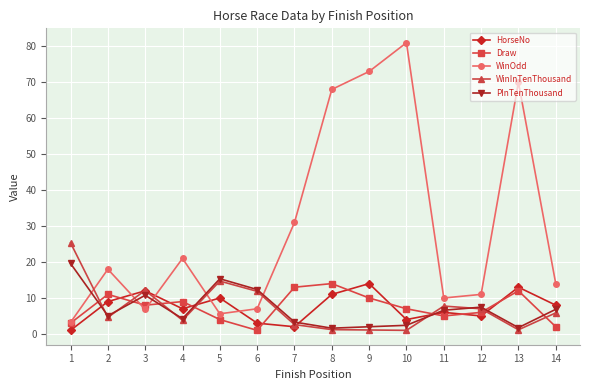

Where does the PInTenThousand series first go above 6?

1